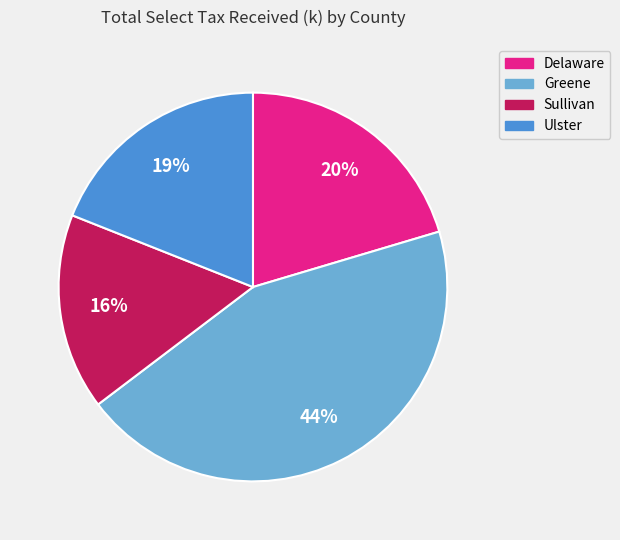

Do Greene and Sullivan together represent more than half of the pie?

Yes